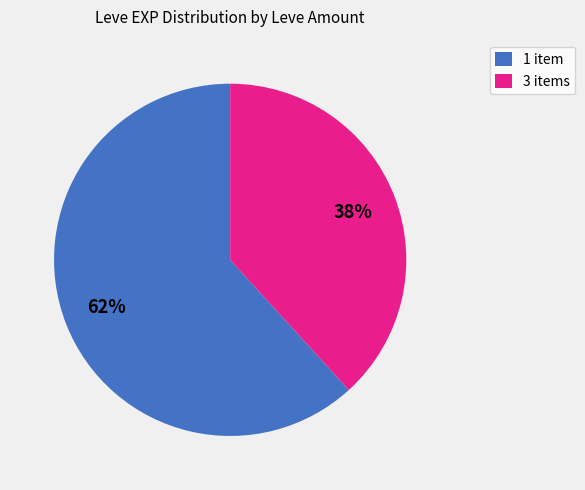

Rank the categories by value from lowest to highest.

3 items, 1 item